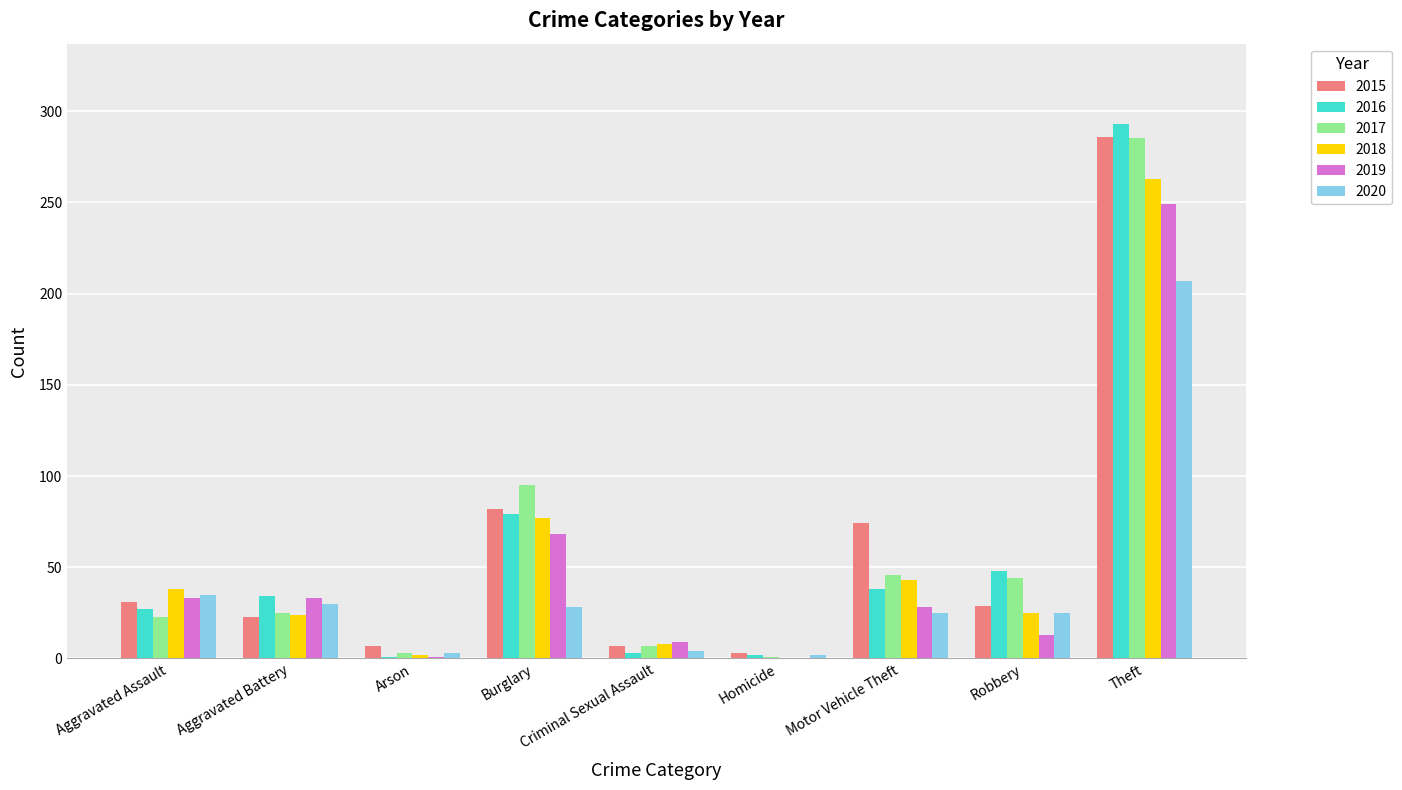

What is the sum of the 2018 values at Theft and Homicide?

263